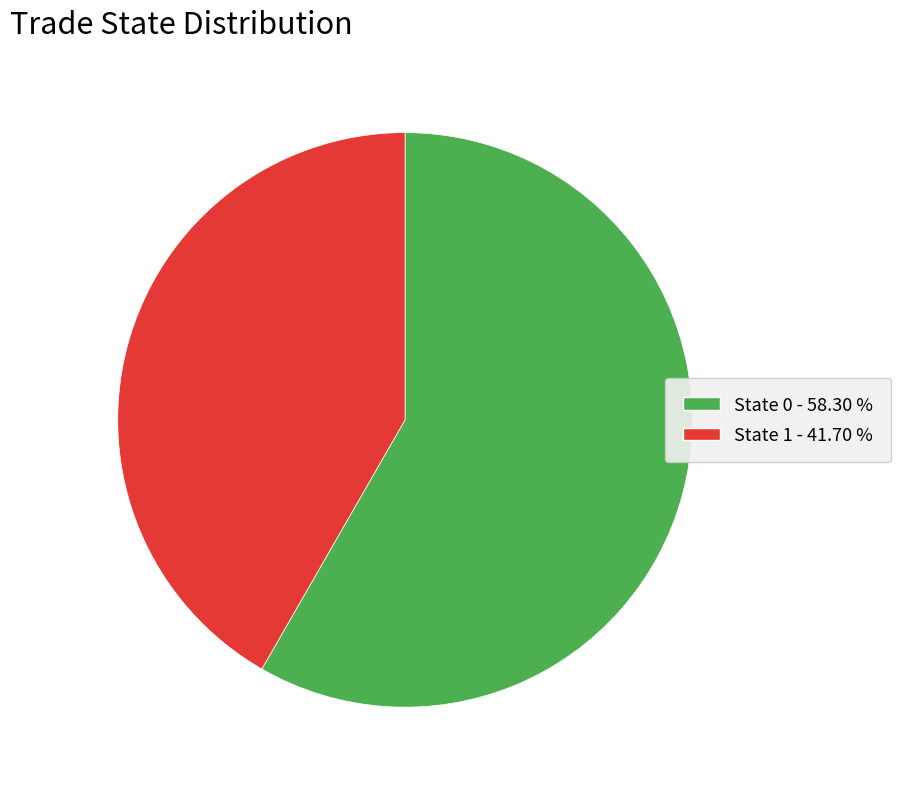

Which category accounts for the majority?

State 0 - 58.30 %